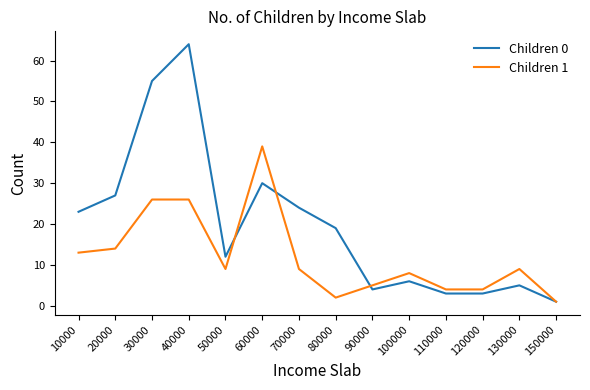

The value of Children 0 at 60000 is 30. True or false?

True